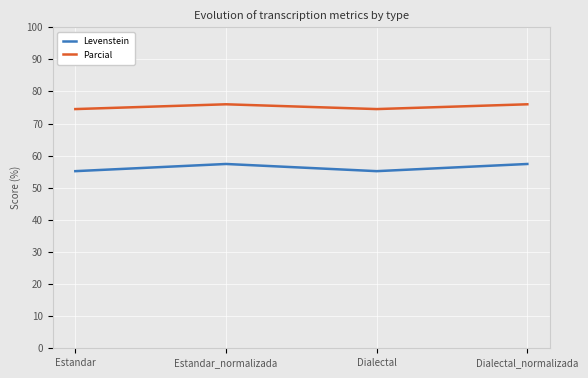

True or false: Levenstein and Parcial intersect in this chart.

False